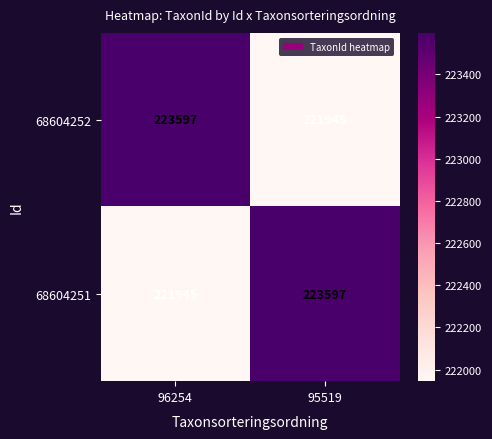

What is the approximate value of 68604251 at 96254?

221945